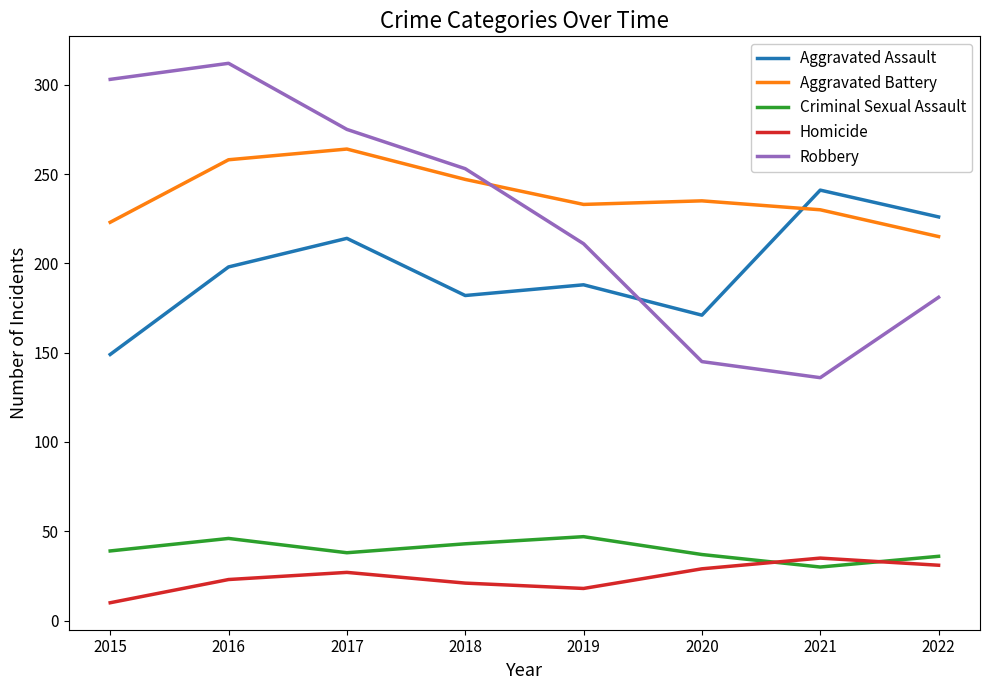

In Criminal Sexual Assault, how many points are higher than both neighbors (excluding endpoints)?

2